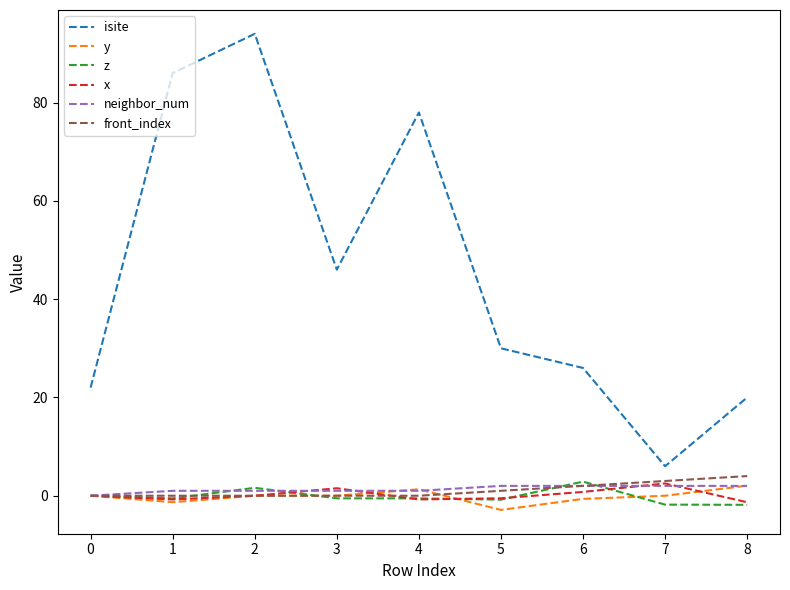

What is the sum of the z values at 4 and 7?

-2.3